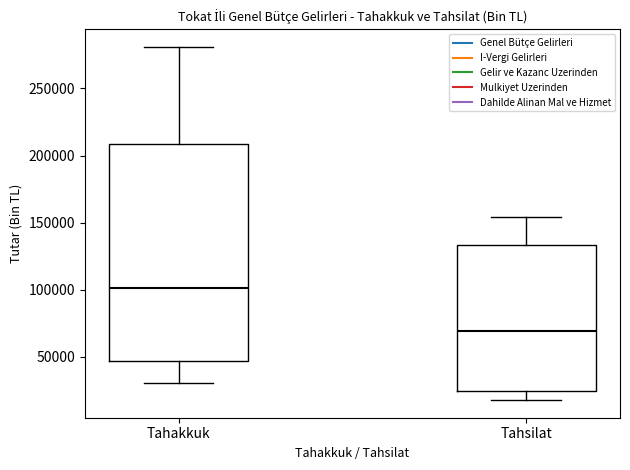

Where is the lower edge of the box for Tahakkuk on the y-axis? The values are not printed on the chart, so give them approximately, as read against the axis.

45000